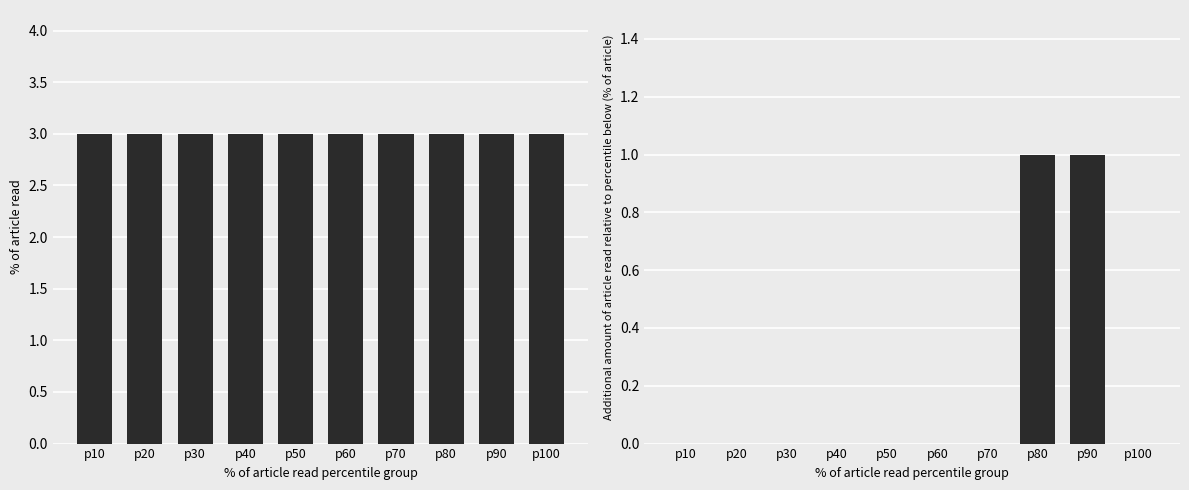

What is the sum of the best_kosu2 - best_kosu1 values at p90 and p50?

1